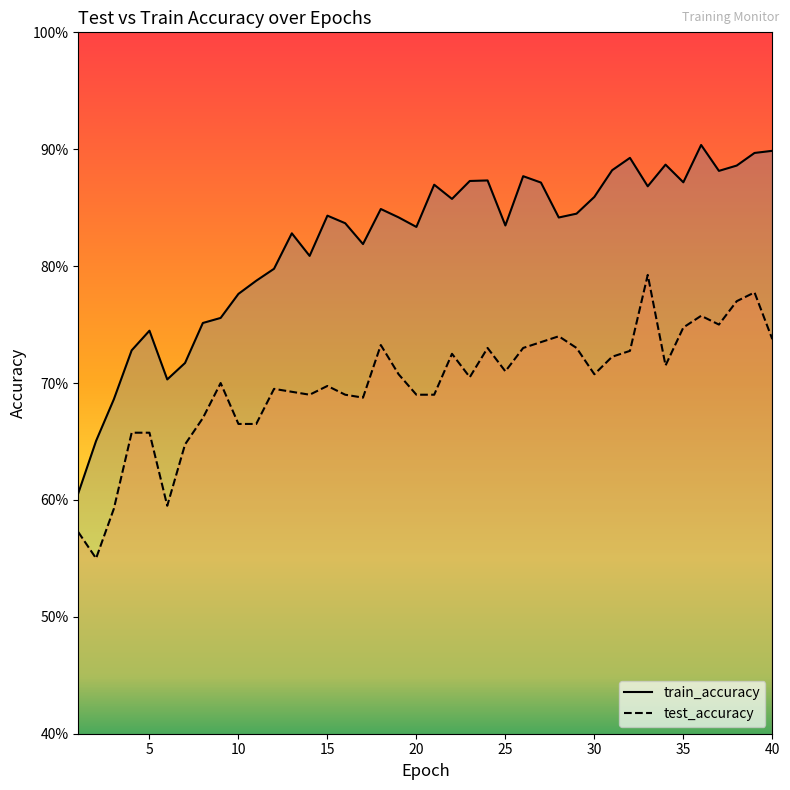

Is it true that train_accuracy equals 1.4 at 31?

False